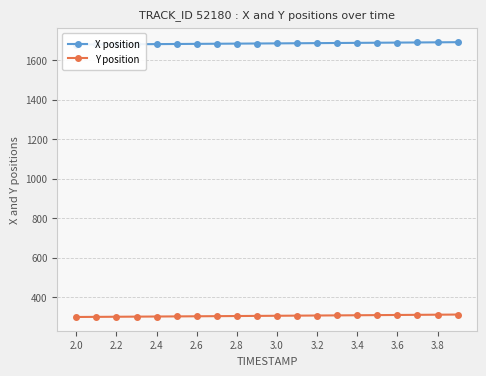

The value of Y position at 2.2 is 512.5. True or false?

False